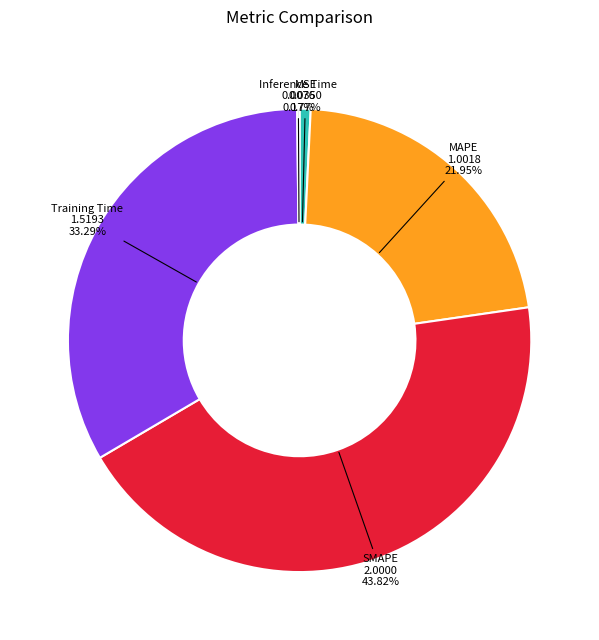

Is there a majority slice in this chart?

No